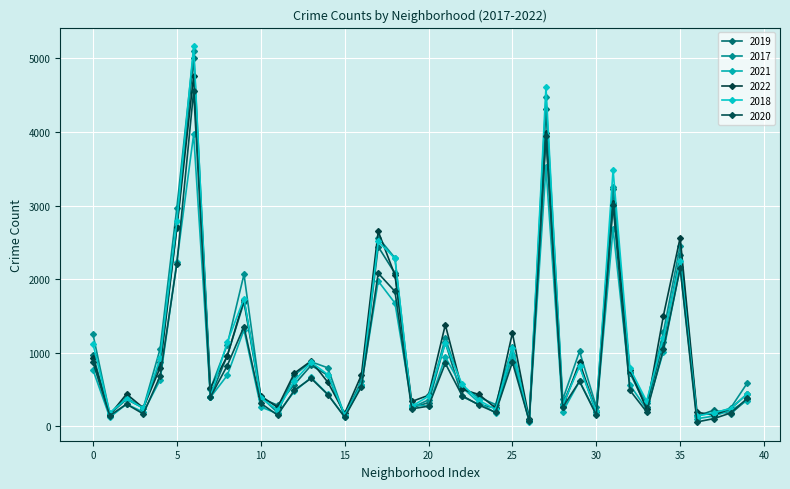

What is the value of the 2021 point at the 31st from the left?

170